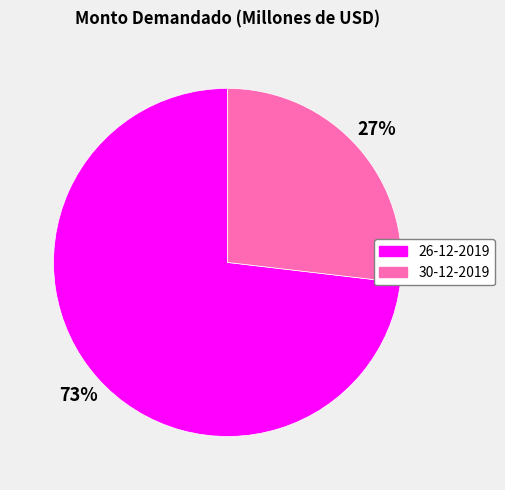

Is it true that 30-12-2019 is 27% of the pie?

True